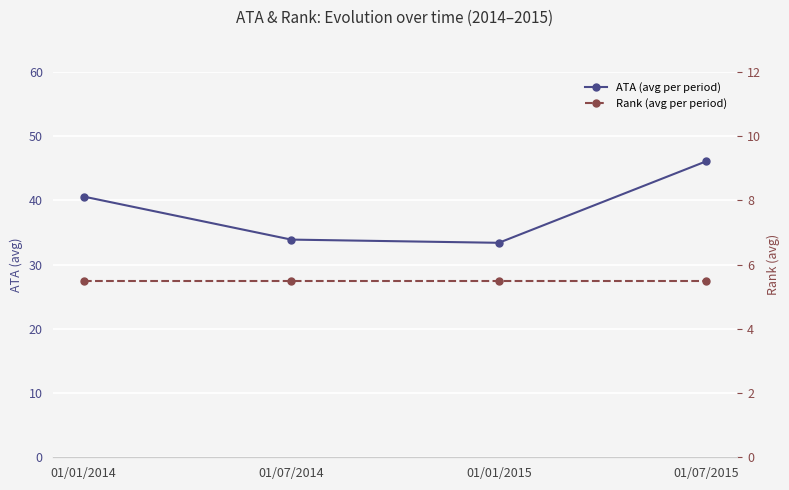

How many values in the ATA (avg per period) series are below 40?

2